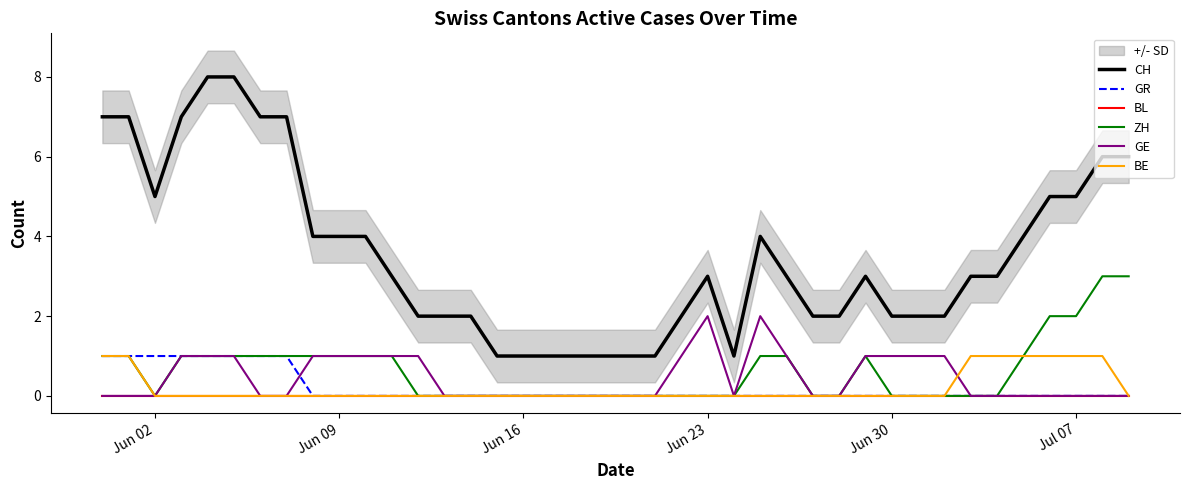

True or false: CH and GE cross at least once.

False